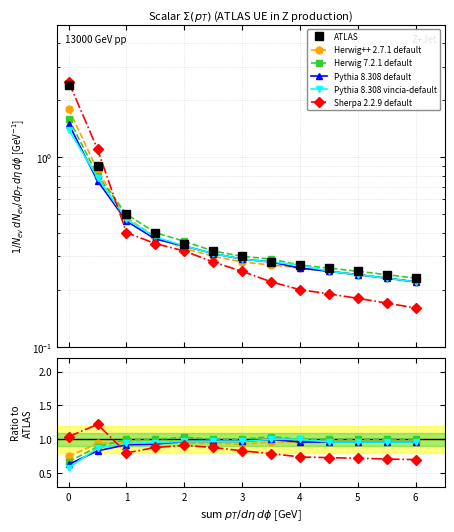

True or false: Herwig++ 2.7.1 default and Sherpa 2.2.9 default cross at least once.

True